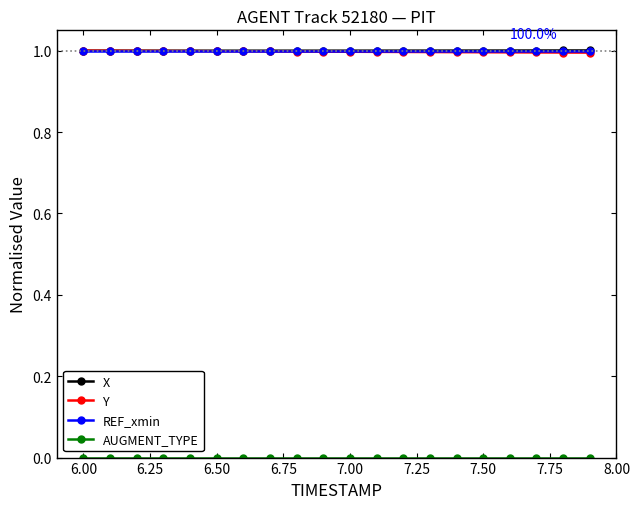

What is the lowest value of the Y series?

1.0